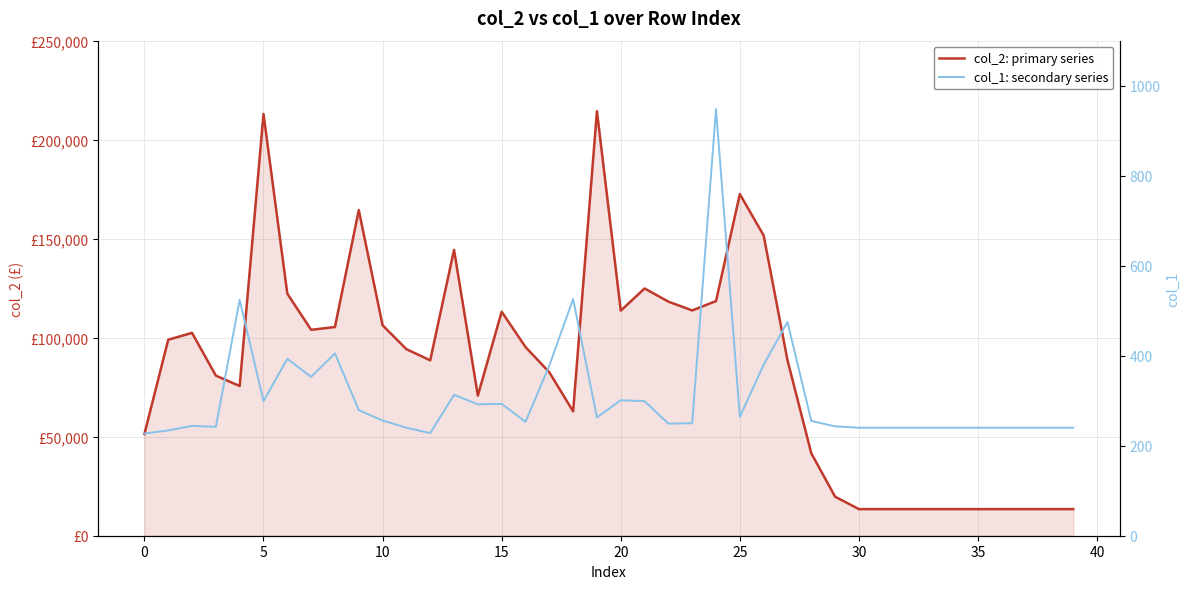

How many values in the col_2: primary series series are below 94204?

20